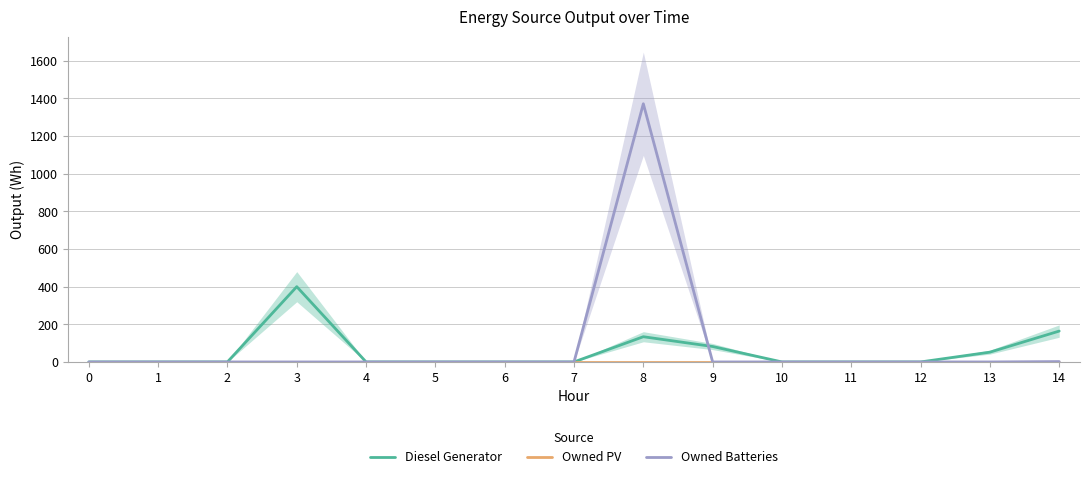

The value of Diesel Generator at 8 is 208. True or false?

False